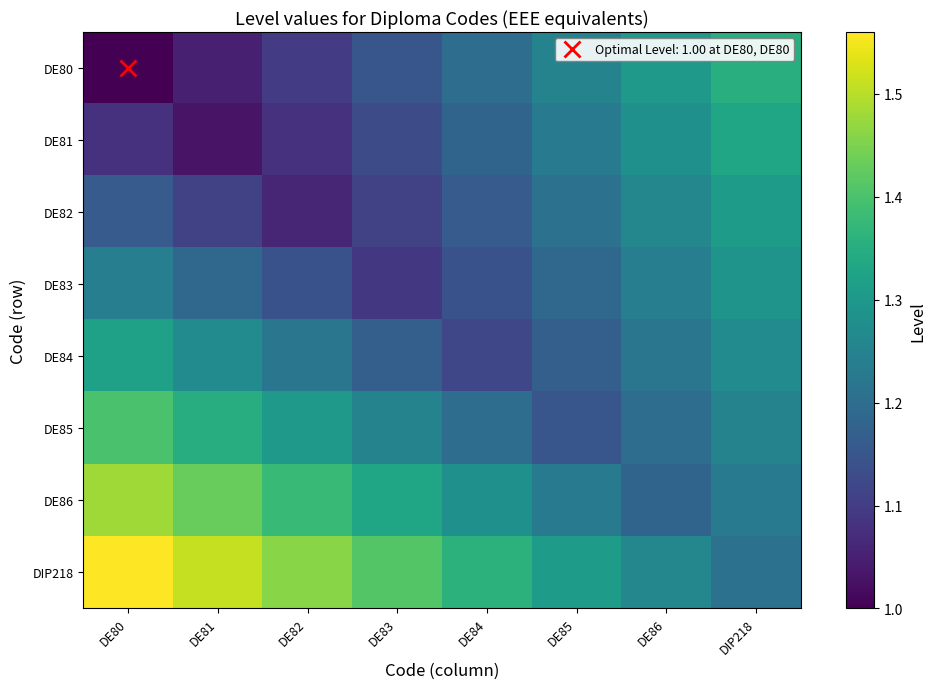

Rank the categories by DE86 value from lowest to highest.

DE86, DE85, DIP218, DE84, DE83, DE82, DE81, DE80